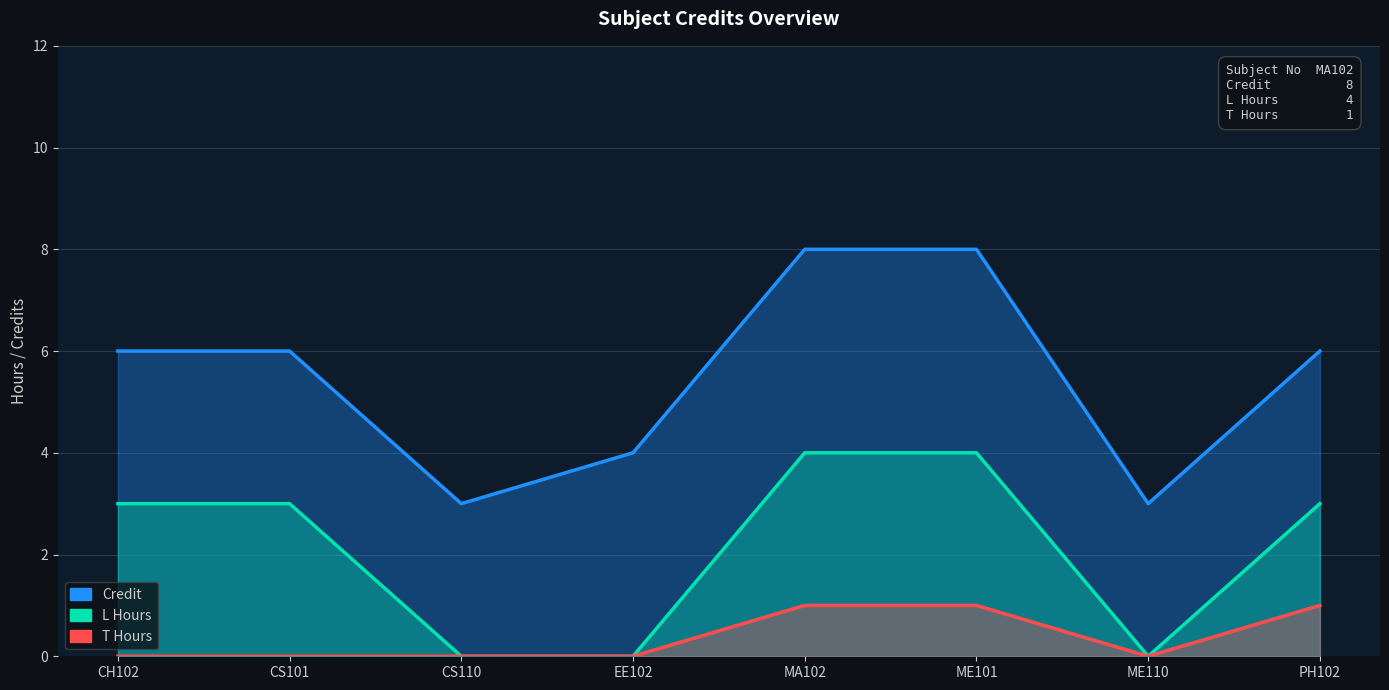

The value of T Hours at MA102 is 1. True or false?

True